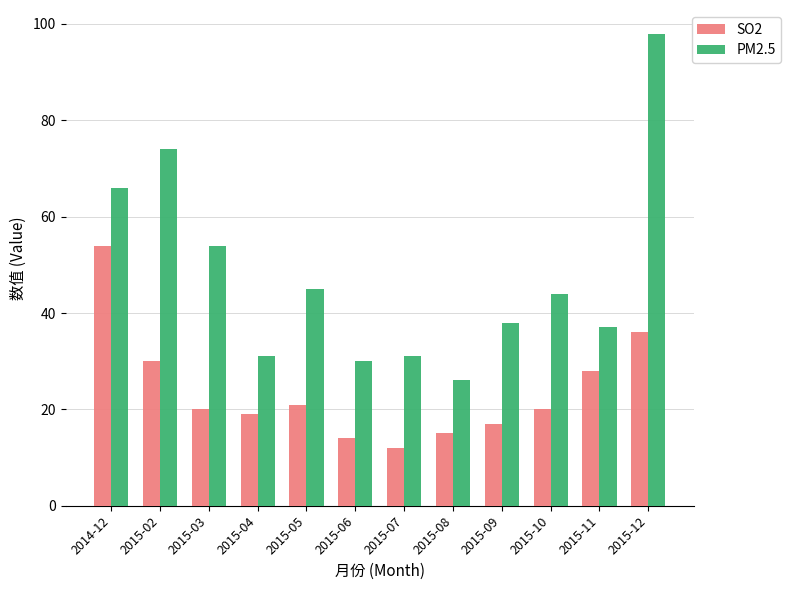

Which series has the largest total across all categories?

PM2.5